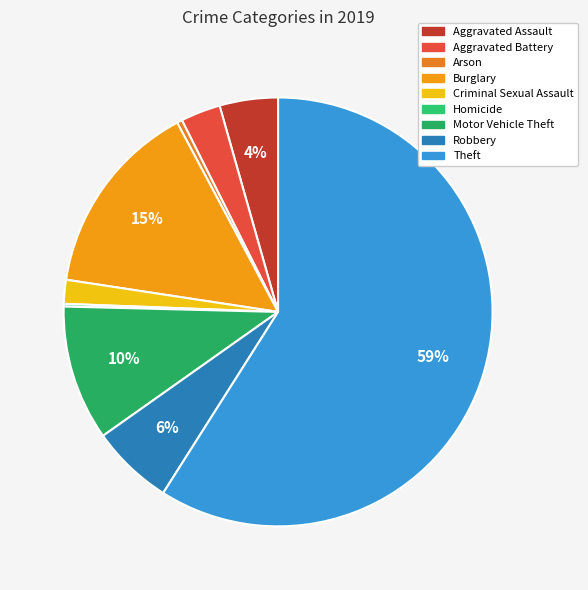

Rank the categories by value from lowest to highest.

Homicide, Arson, Criminal Sexual Assault, Aggravated Battery, Aggravated Assault, Robbery, Motor Vehicle Theft, Burglary, Theft